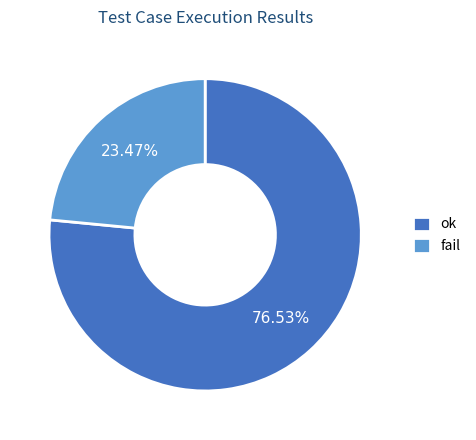

To the nearest percent, what is the average slice percentage?

50%